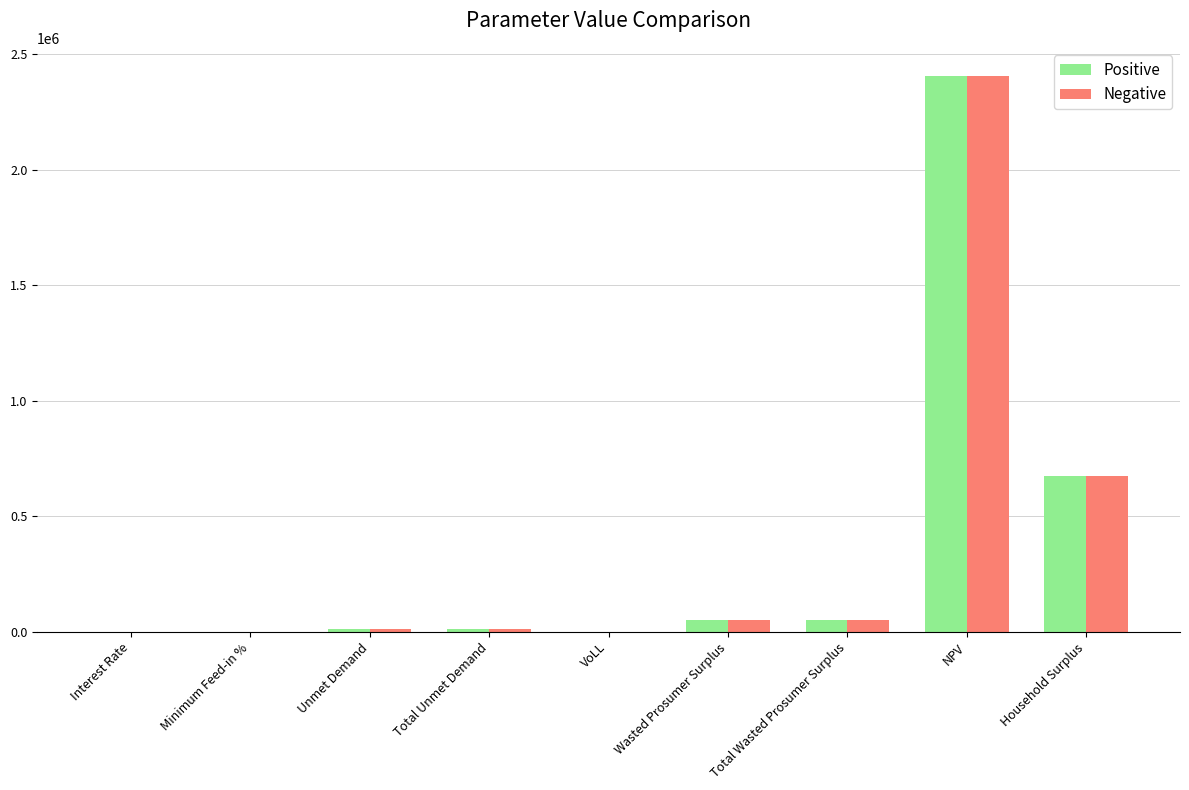

Count the number of categories in the chart.

9